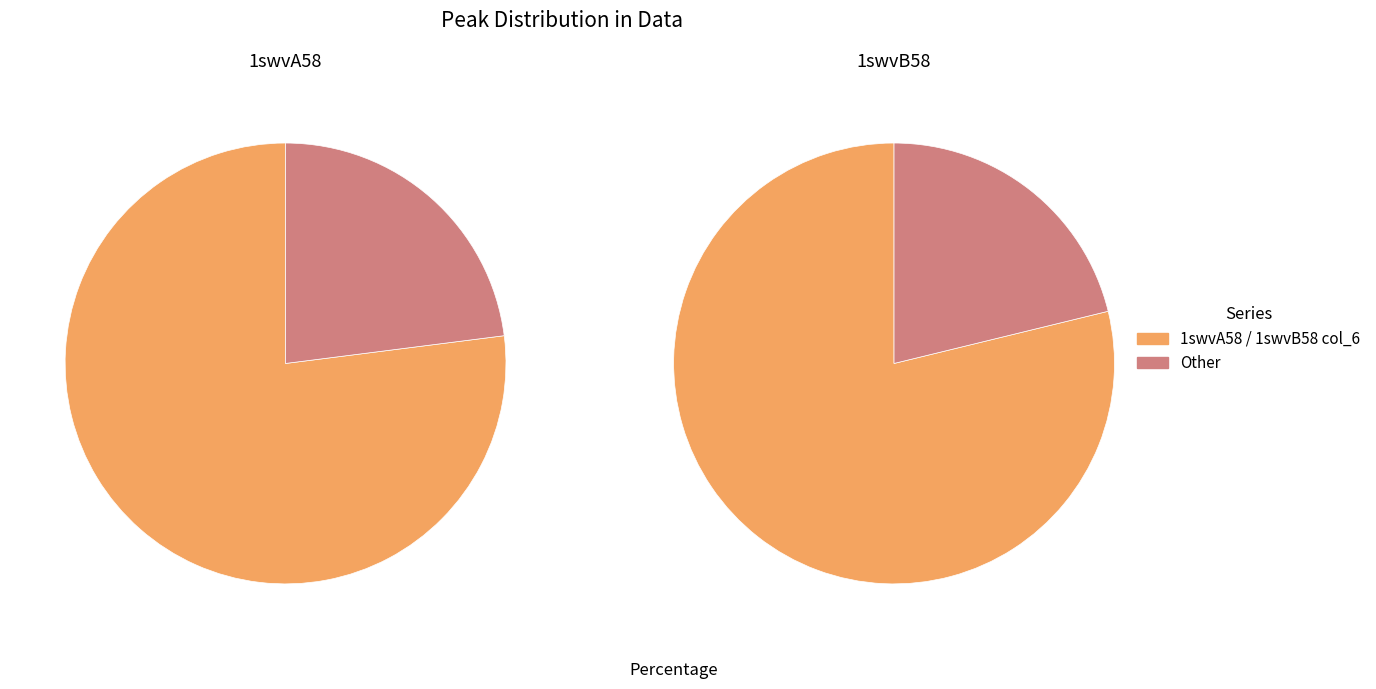

Count the number of slices in the pie.

2